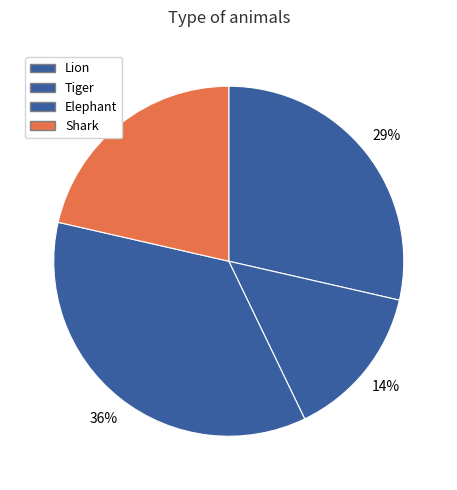

What percentage is NOT represented by Tiger?

85.7%